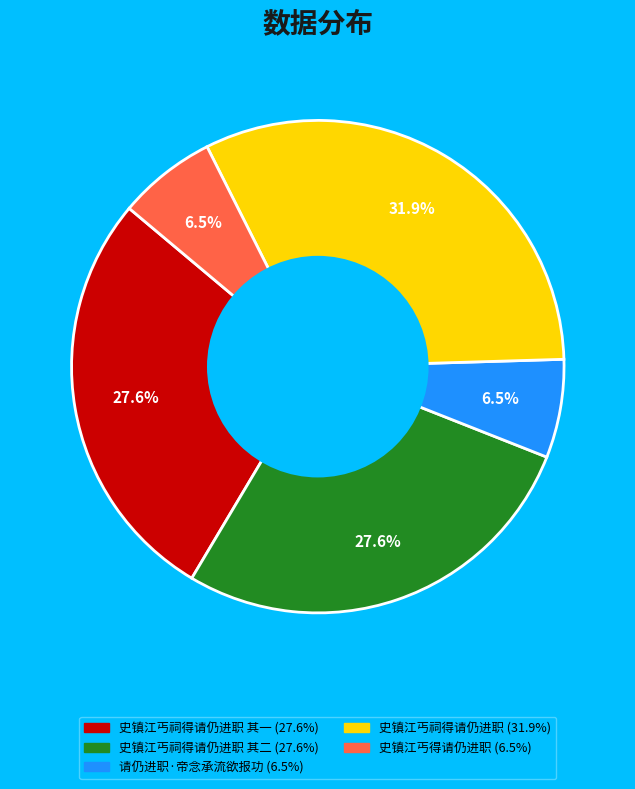

Does any single category account for the majority?

No